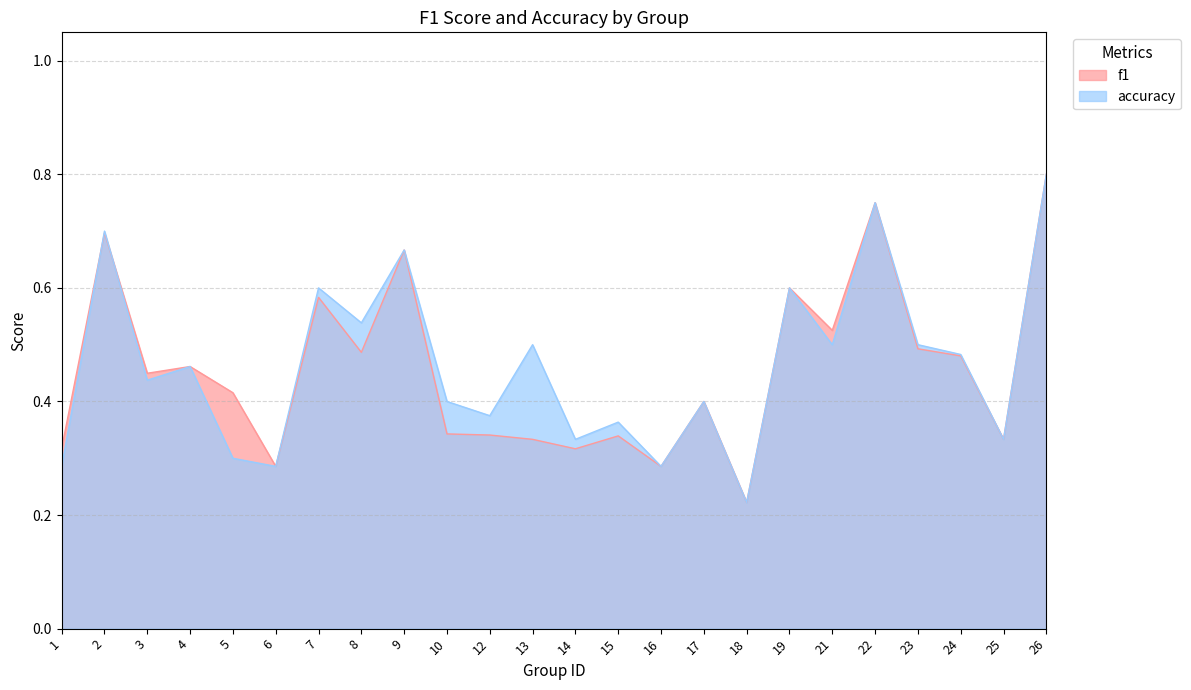

What is the average value of the accuracy series?

0.5